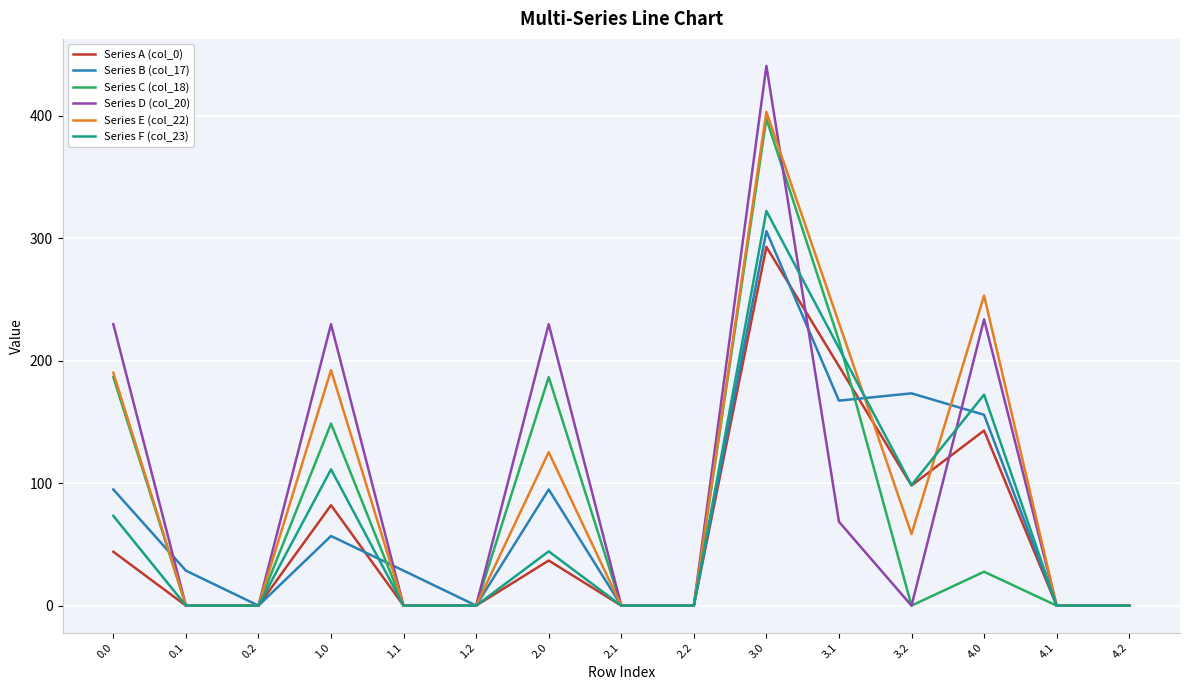

What is the difference between the second highest and minimum values in the Series E (col_22) series?

253.3